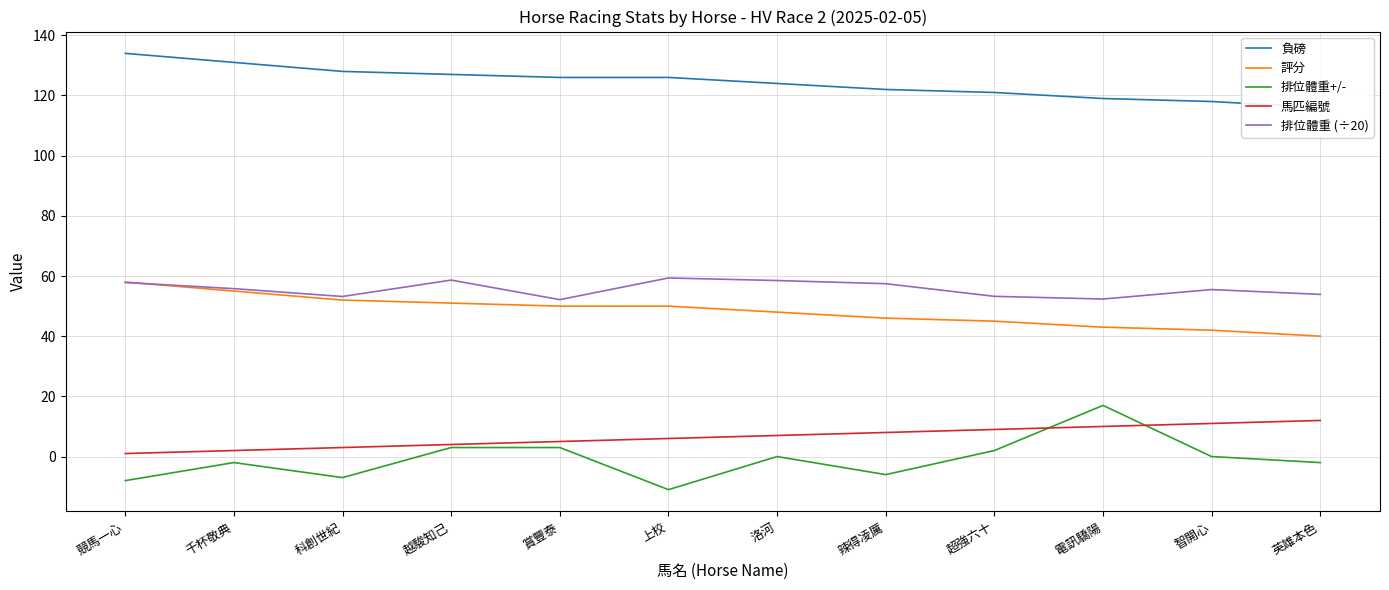

What is the difference between the second highest and minimum values in the 排位體重+/- series?

14.0